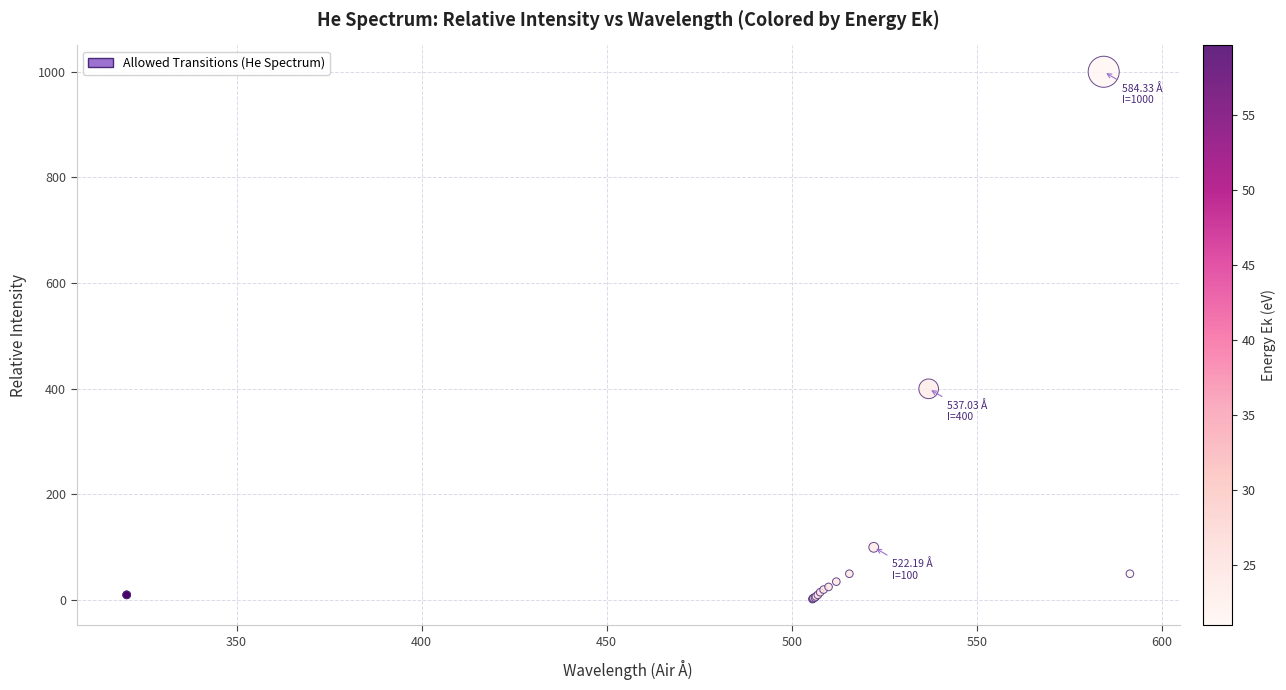

What Y value in the scatter plot is closest to 501?

400